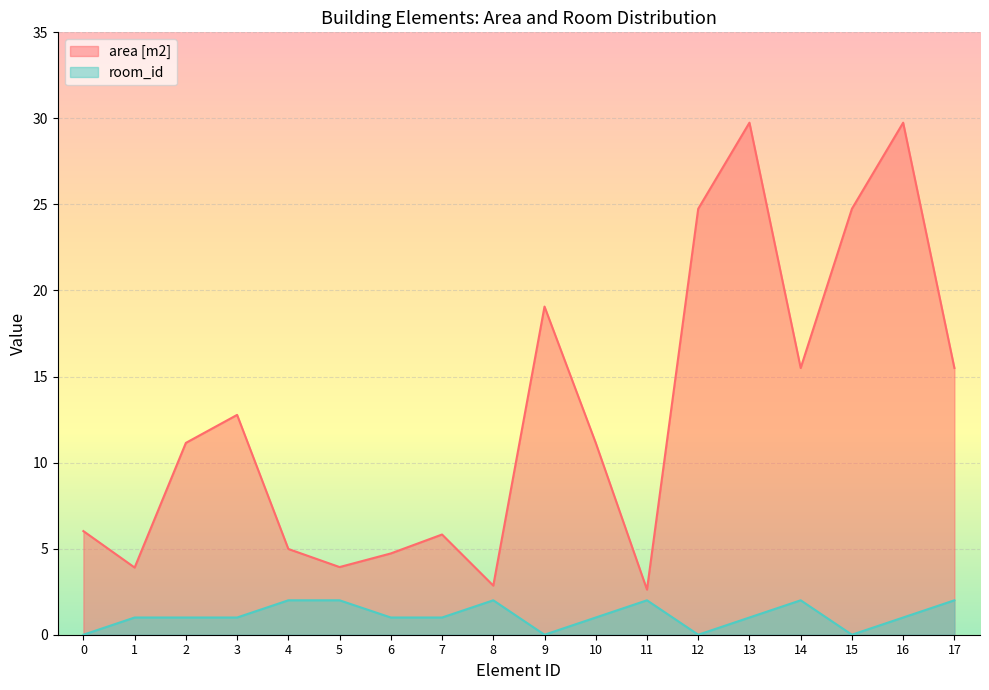

How many lines are shown in the chart?

2